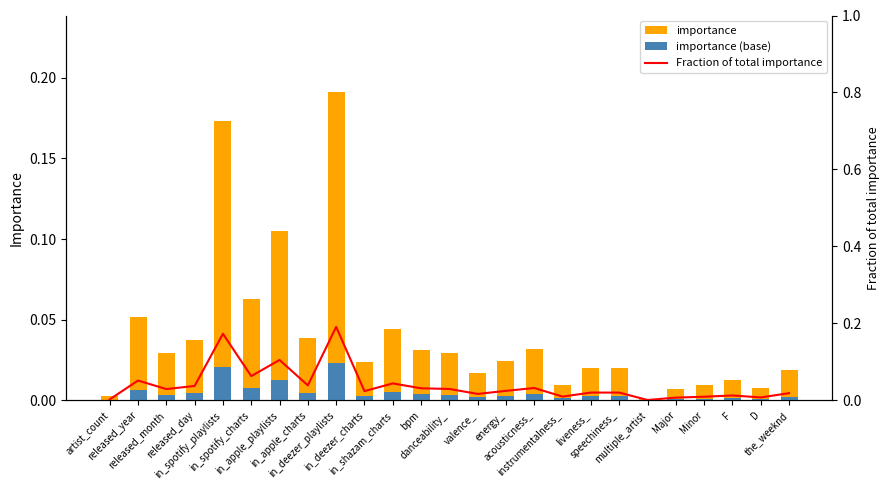

What is the difference between the maximum and second lowest values in the importance series?

0.2